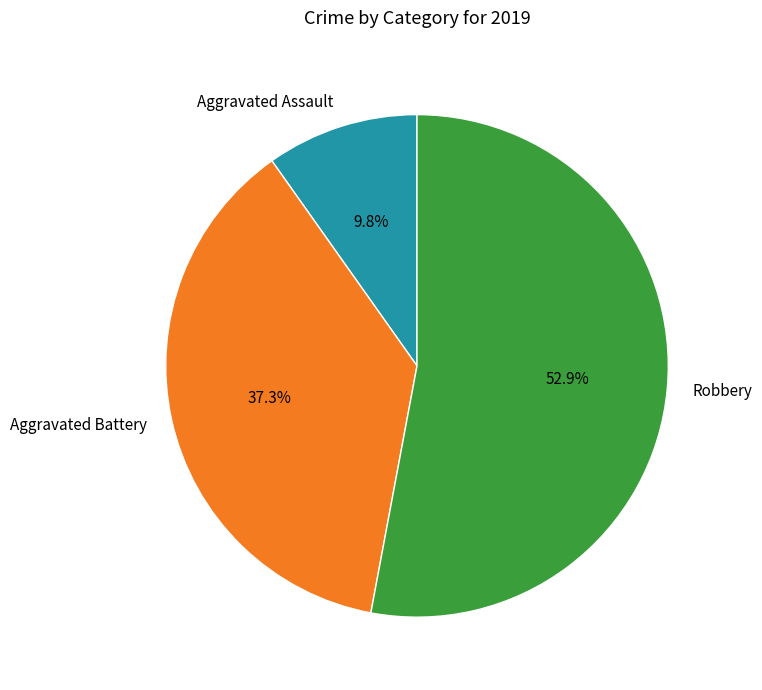

Is there a majority slice in this chart?

Yes